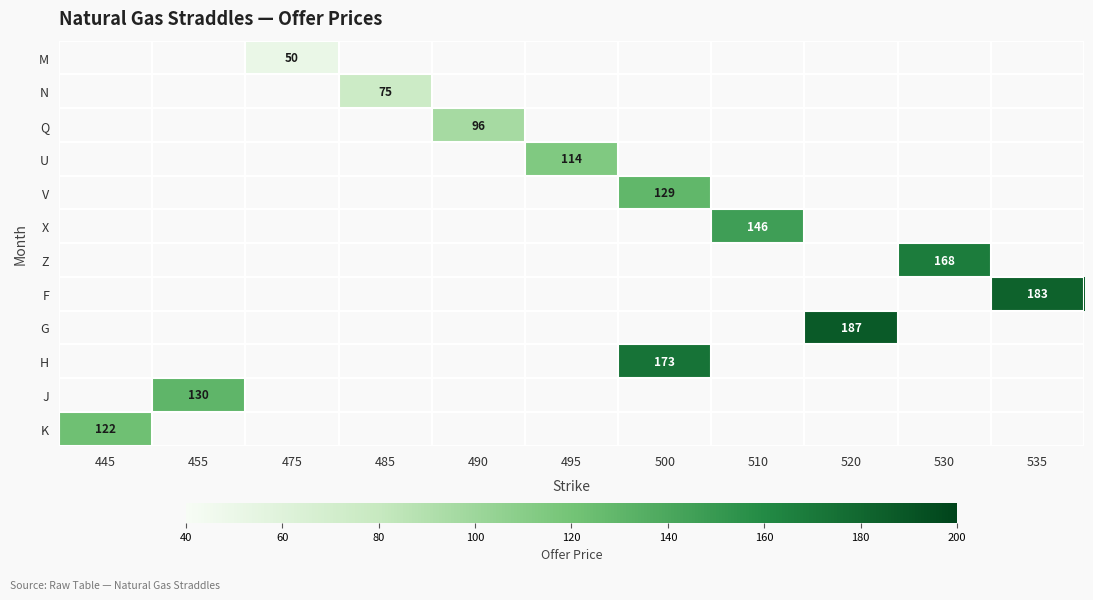

The N series shows 75.0 at 485. True or false?

True